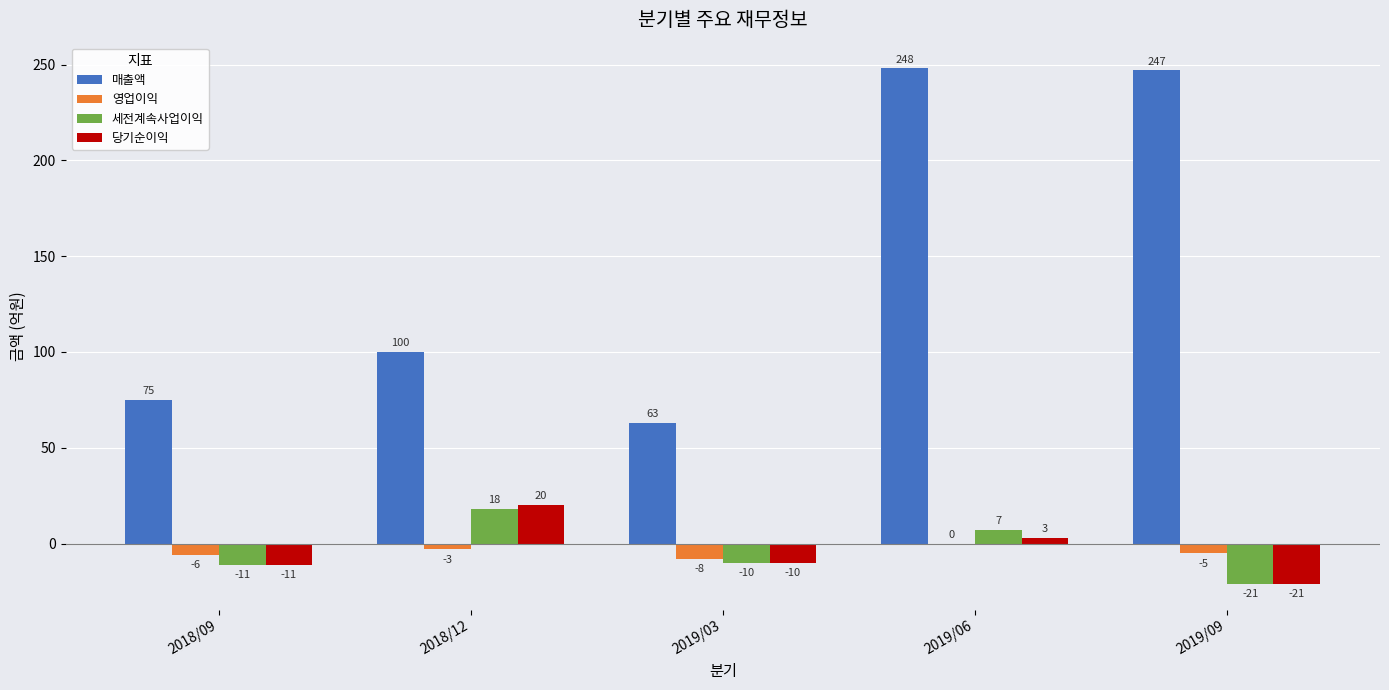

Which series has the widest spread of values?

매출액